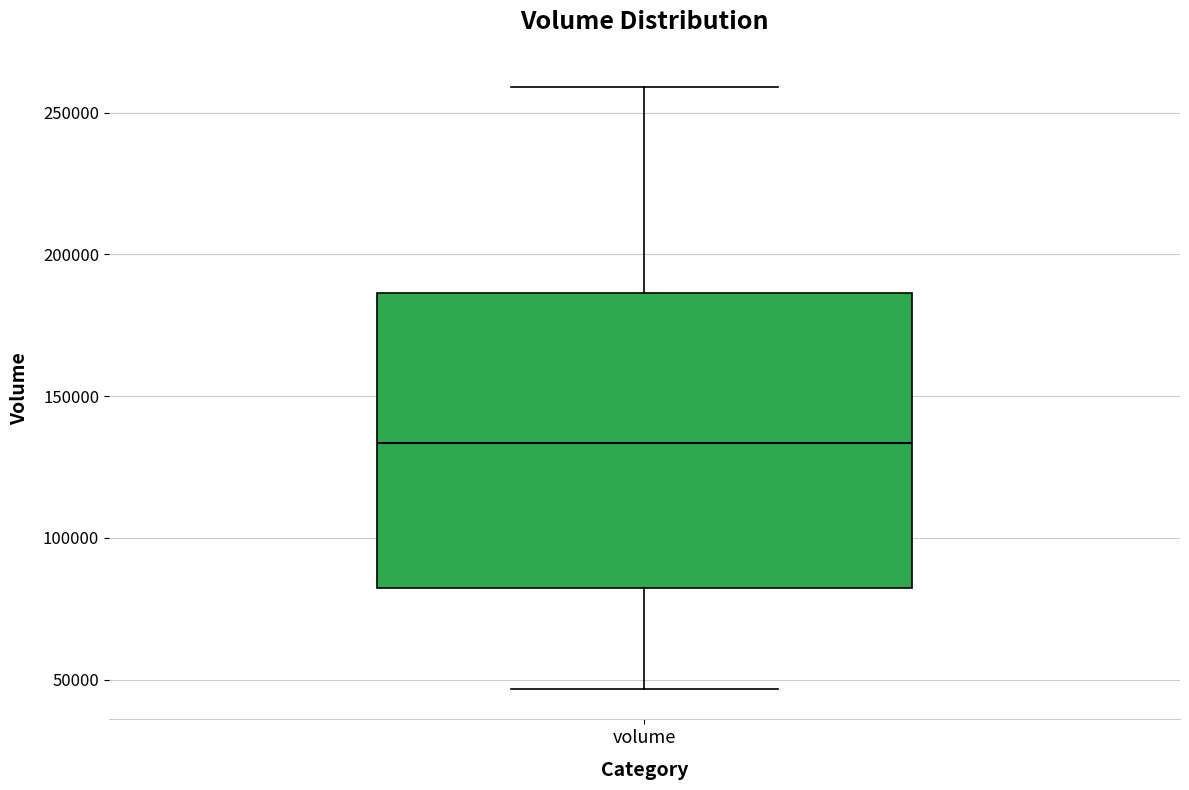

Transcribe this box plot: give where the median line is, the range the box spans, and where the two whiskers end, as read against the y-axis. The values are not printed on the chart, so give them approximately, as read against the axis.

median 135000, box 80000 to 185000, whiskers 45000 to 260000